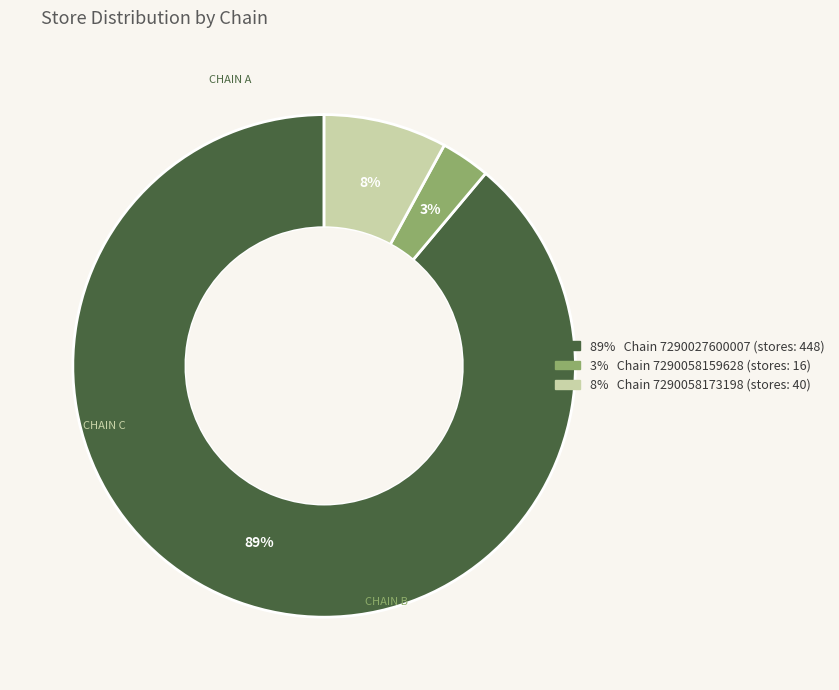

To the nearest percent, what is the difference between the largest and smallest slice percentages?

86%